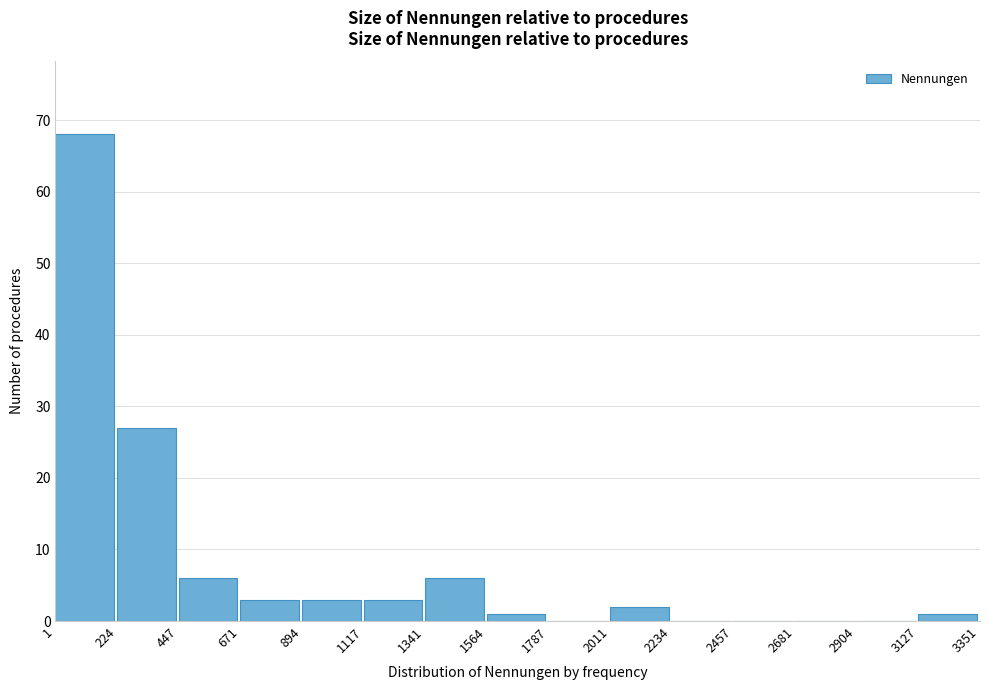

What is the height of the bar covering 3127 to 3351 on the x-axis? The values are not printed on the chart, so give them approximately, as read against the axis.

1